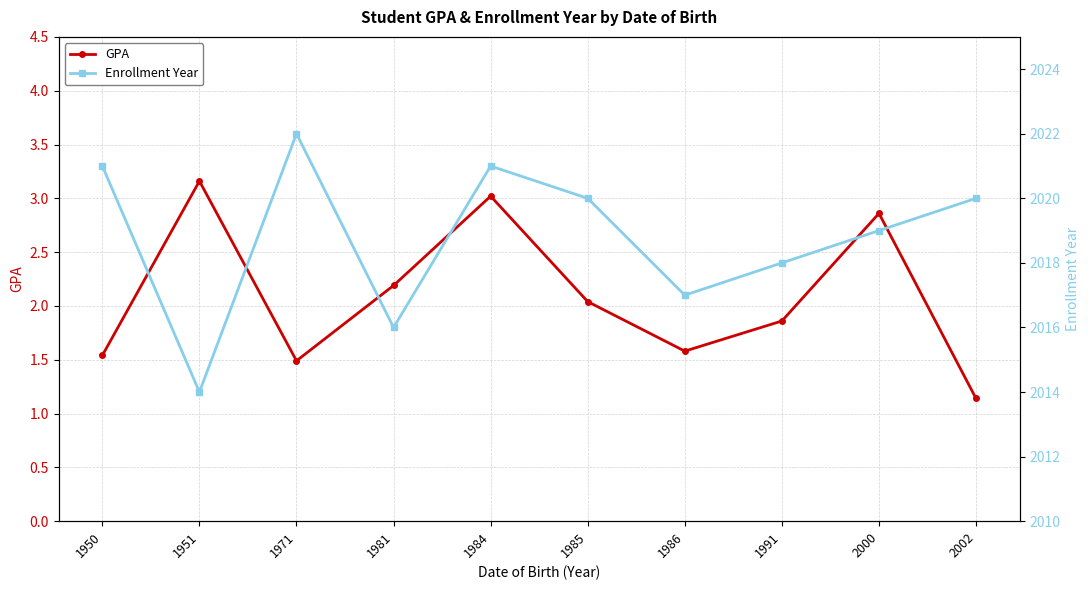

What is the maximum value for GPA?

3.2